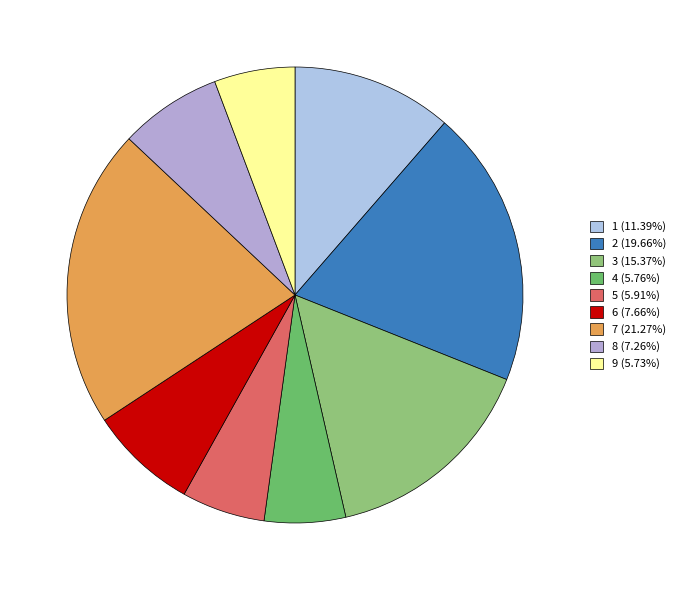

Which slice is the smallest?

9